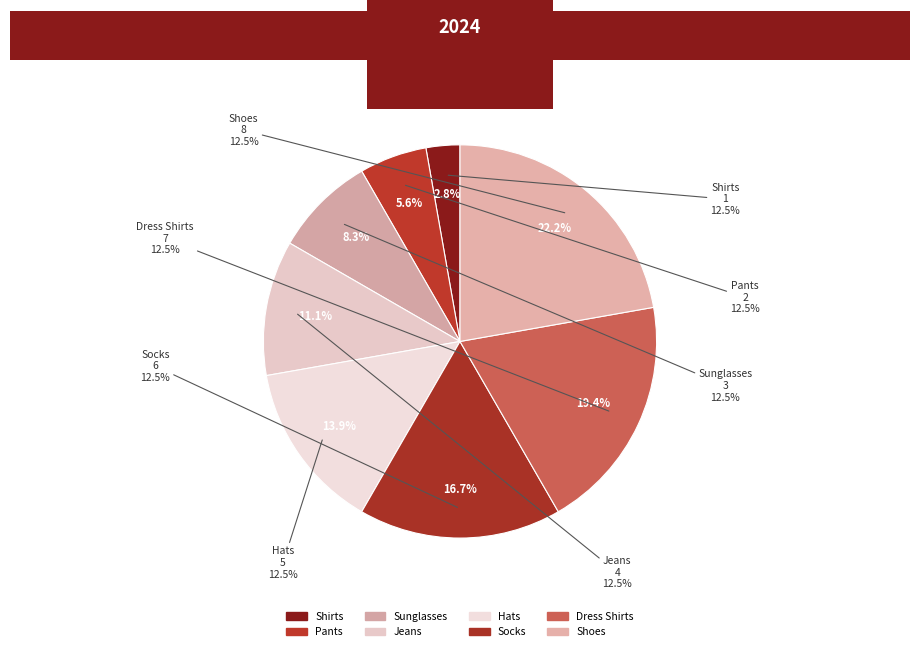

Is Hats the majority of the pie?

No